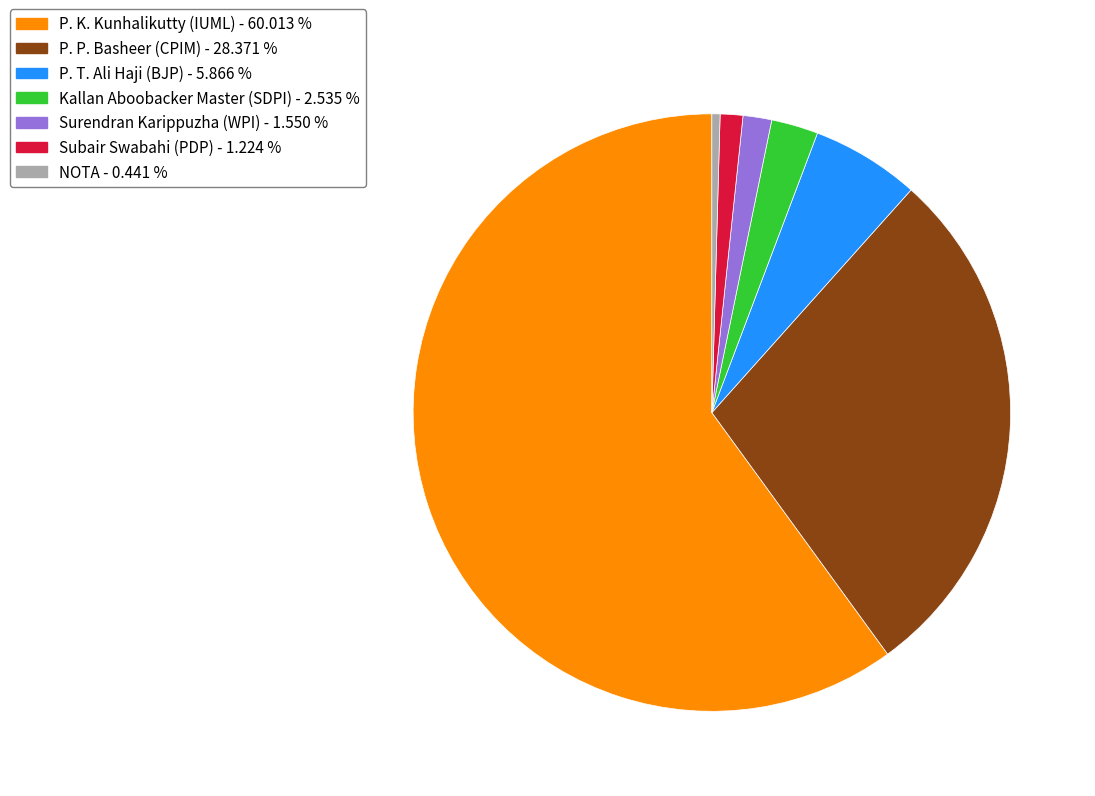

Does P. K. Kunhalikutty (IUML) account for over 50% of the chart?

Yes